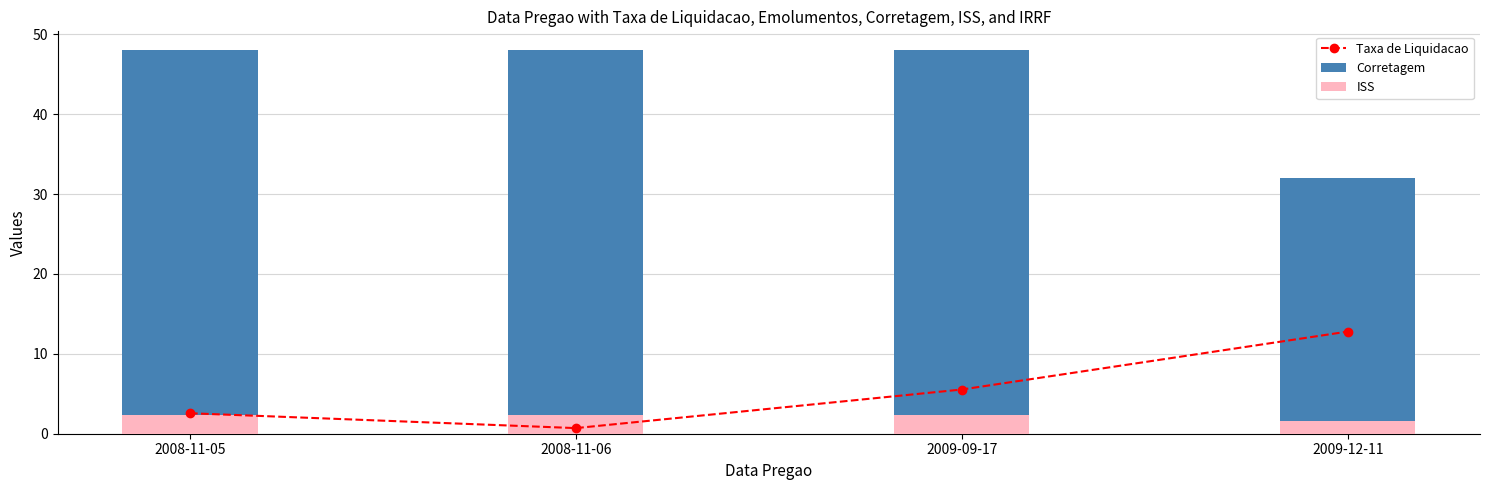

What is the difference between the maximum and minimum values in the Corretagem series?

16.0